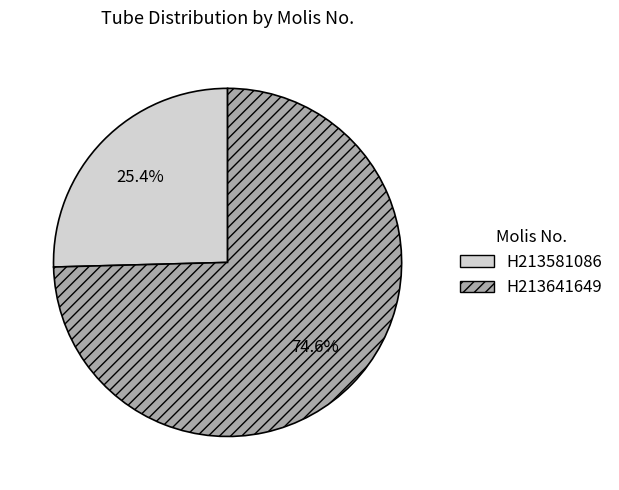

Count the number of slices in the pie.

2